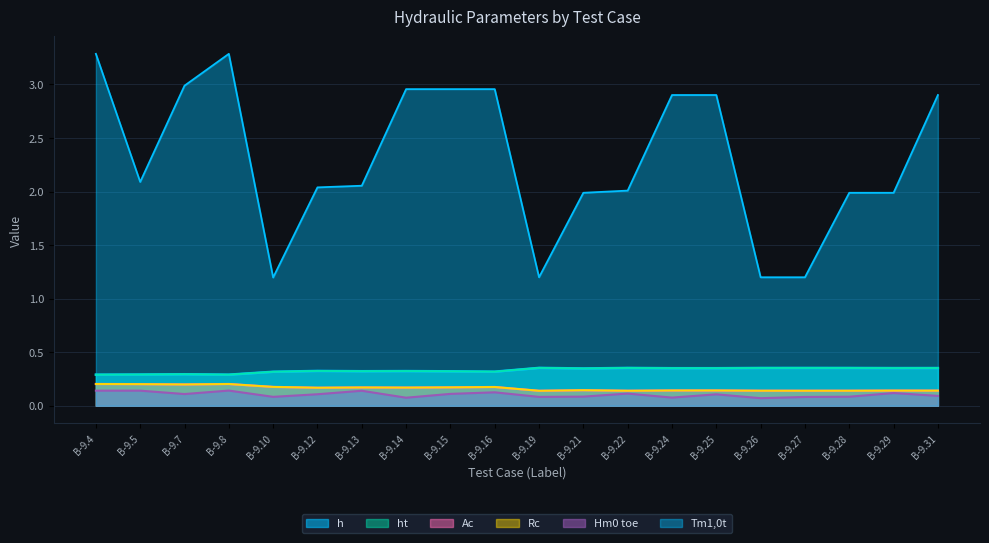

How many ht values are between 0 and 1?

20